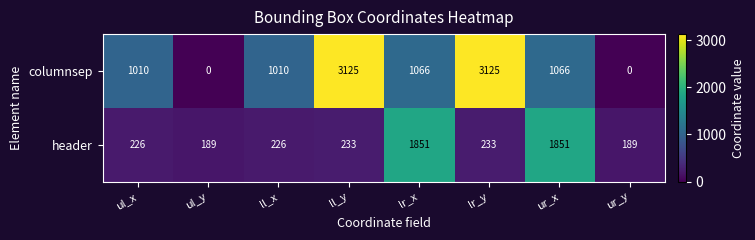

What is the sum of all header values?

4998